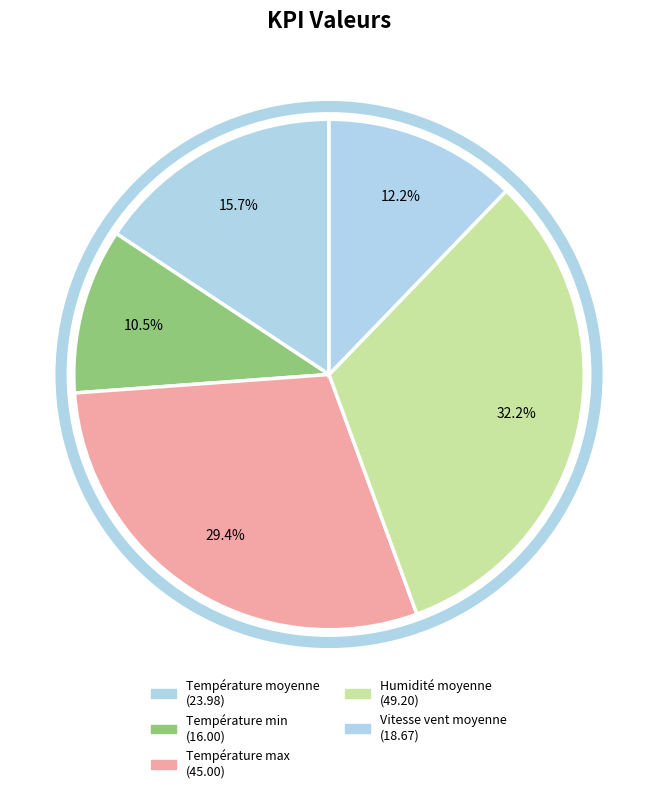

To the nearest percent, what percentage of the pie is Température moyenne?

16%